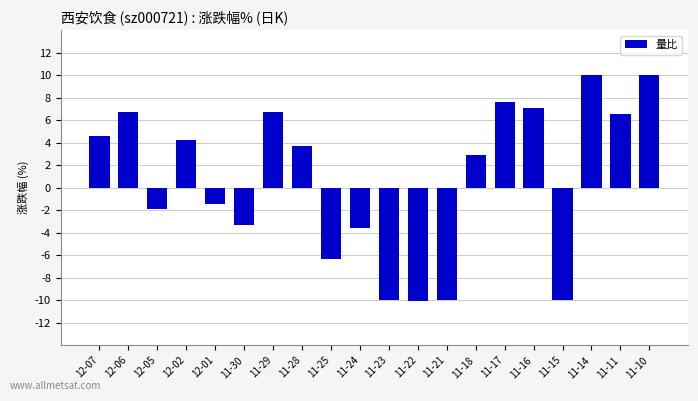

What is the minimum value shown in the chart?

-10.0